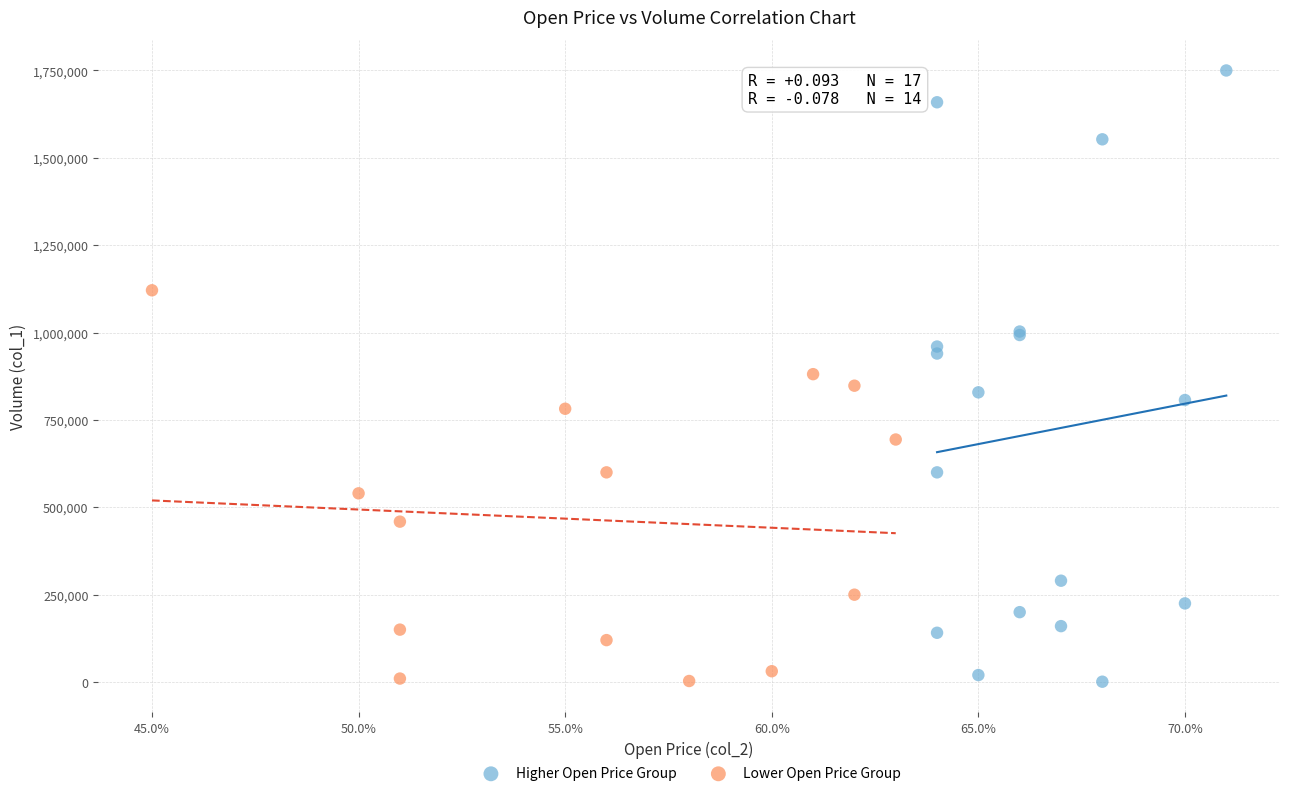

Which series has the widest spread of Y values?

Higher Open Price Group